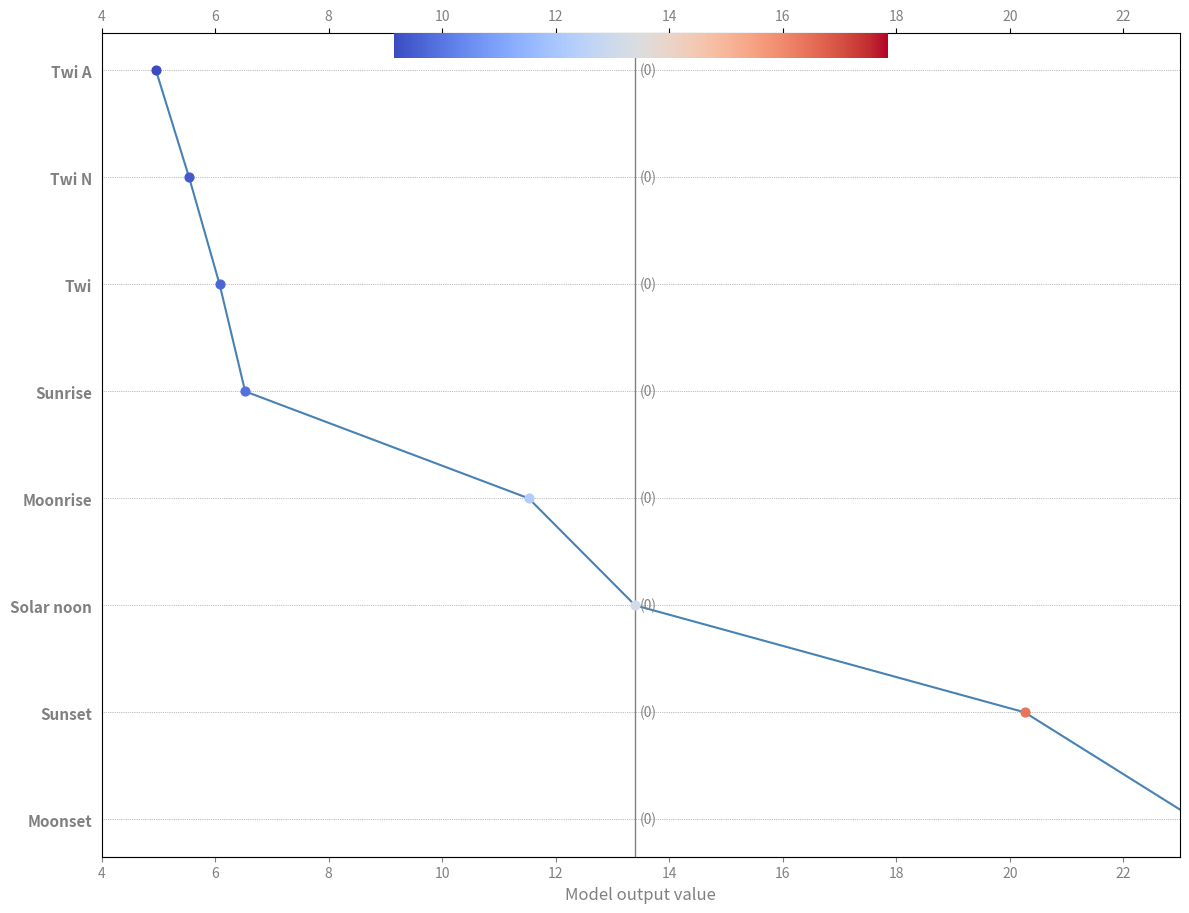

What is the ratio of the value at 14 to the value at 6?

0.3